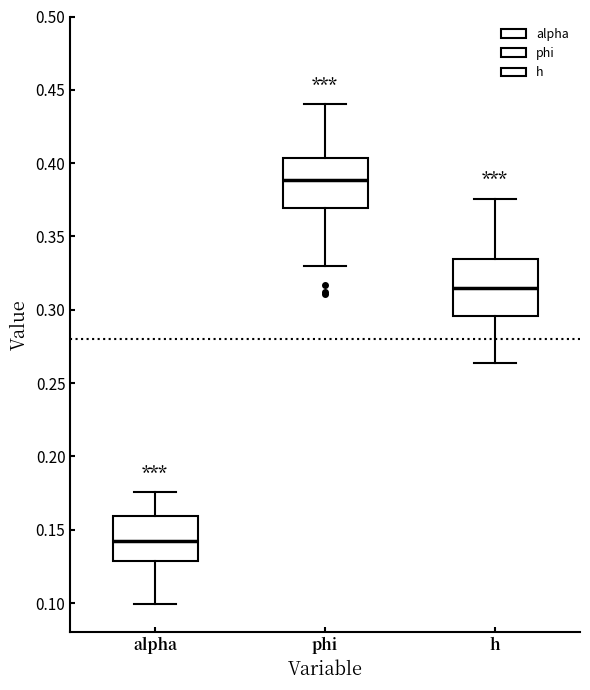

Reading left to right, read every box against the y-axis: the position of its median line, the range the box covers, and the ends of its whiskers. The values are not printed on the chart, so give them approximately, as read against the axis.

alpha: median 0.140, box 0.130 to 0.160, whiskers 0.100 to 0.175
phi: median 0.390, box 0.370 to 0.405, whiskers 0.330 to 0.440
h: median 0.315, box 0.295 to 0.335, whiskers 0.265 to 0.375